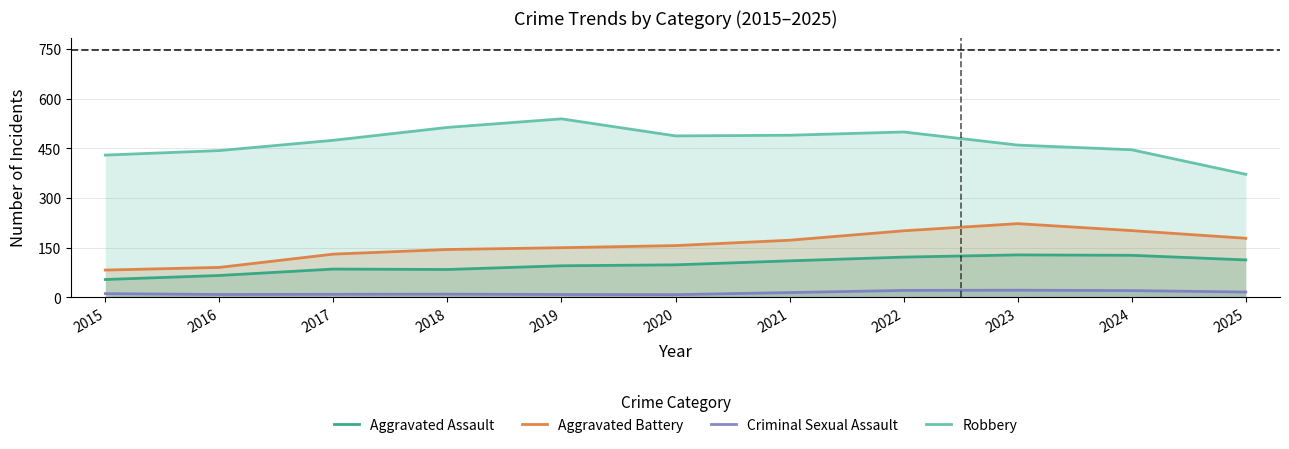

True or false: Aggravated Assault and Criminal Sexual Assault intersect in this chart.

False